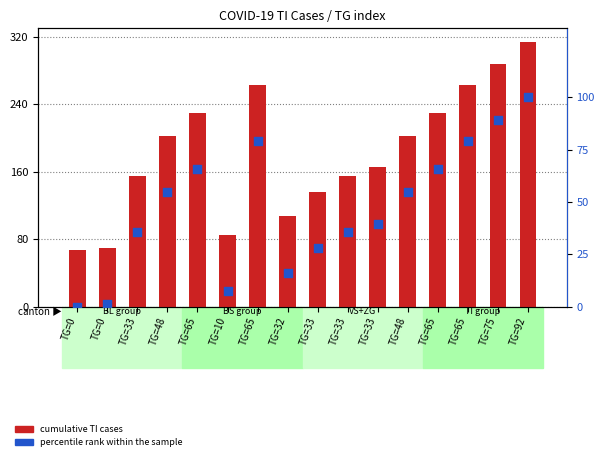

What are all the series names shown in the legend?

cumulative TI cases, percentile rank within the sample